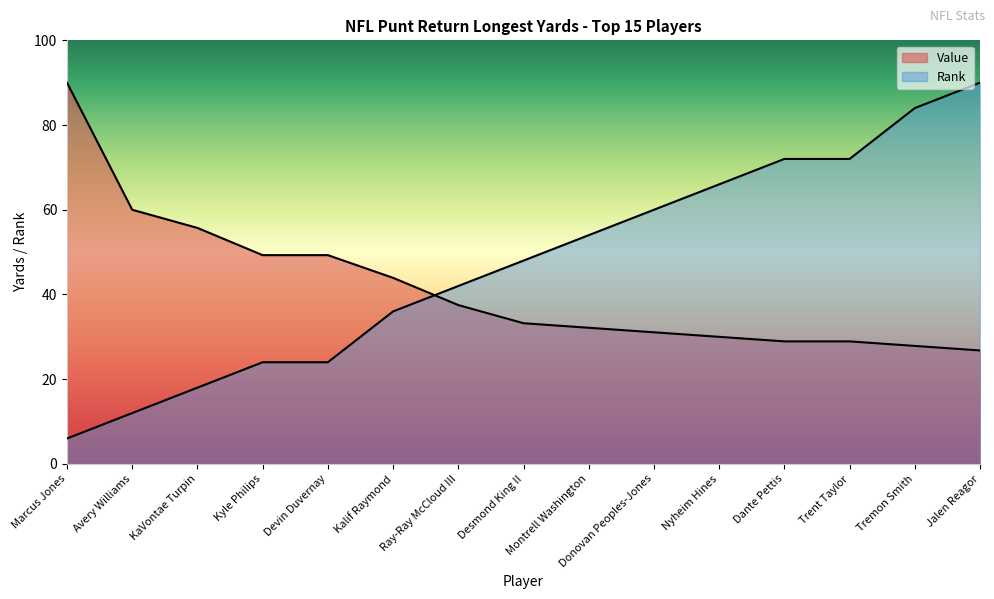

At KaVontae Turpin, list the series in order from smallest to largest.

Rank, Value